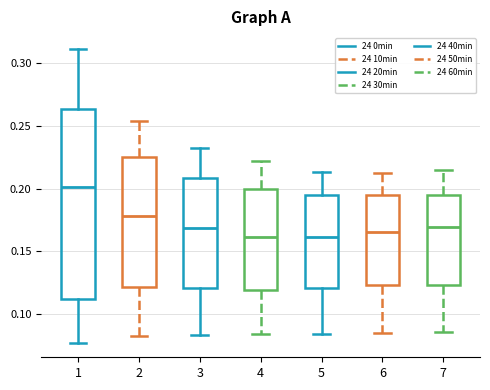

Where does the lower whisker of the box at x = 1 end on the y-axis? The values are not printed on the chart, so give them approximately, as read against the axis.

0.075